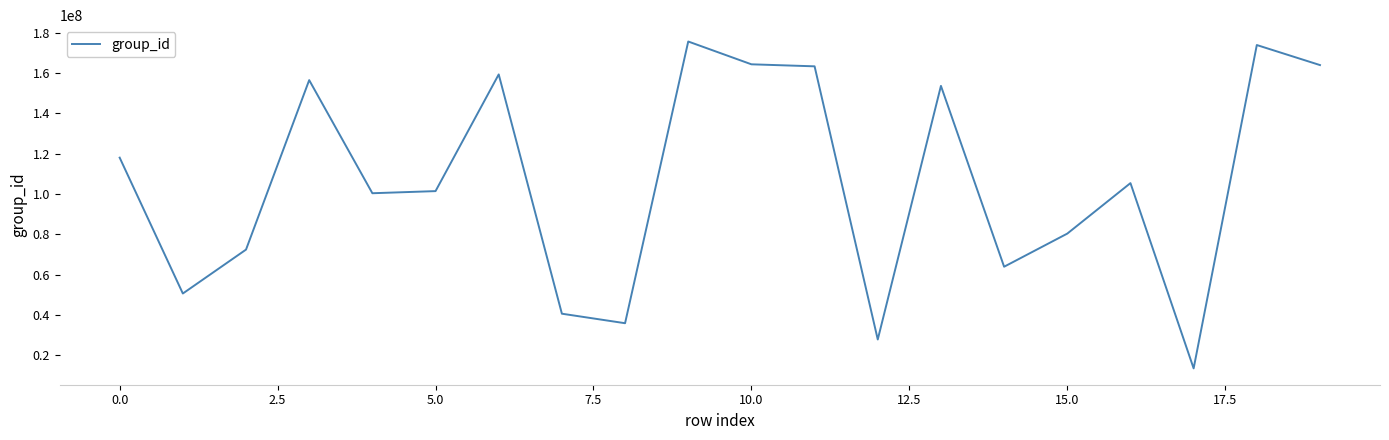

Does the chart display data point markers on the line(s)?

No